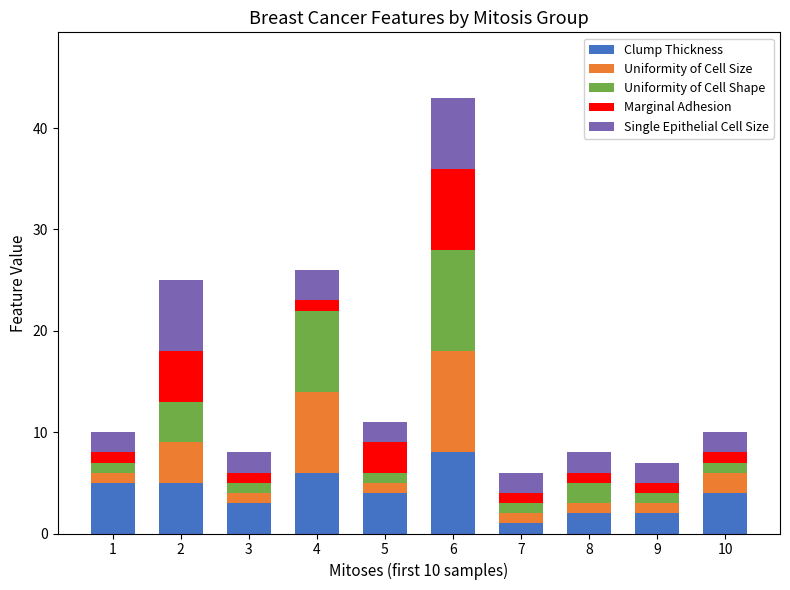

What are all the series names shown in the legend?

Clump Thickness, Uniformity of Cell Size, Uniformity of Cell Shape, Marginal Adhesion, Single Epithelial Cell Size